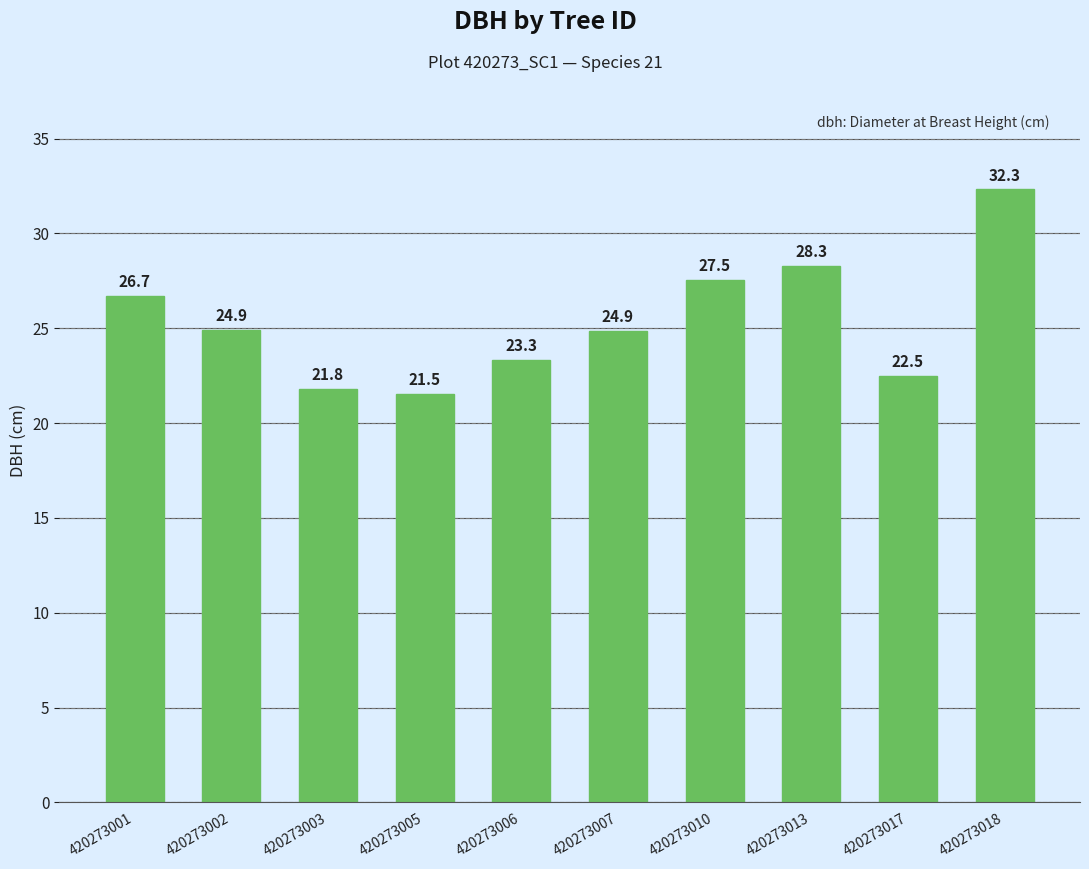

What is the sum of all values?

253.8